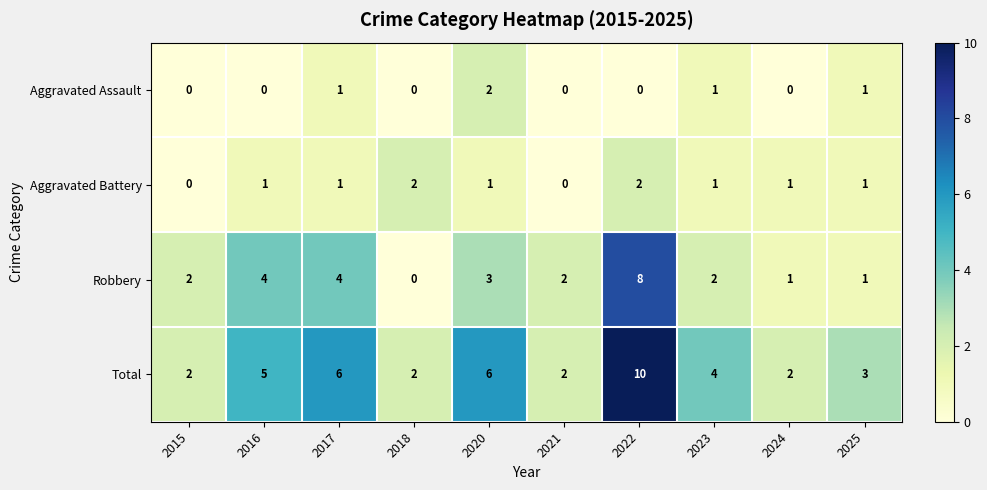

At 2022, list the series in order from largest to smallest.

Total, Robbery, Aggravated Battery, Aggravated Assault